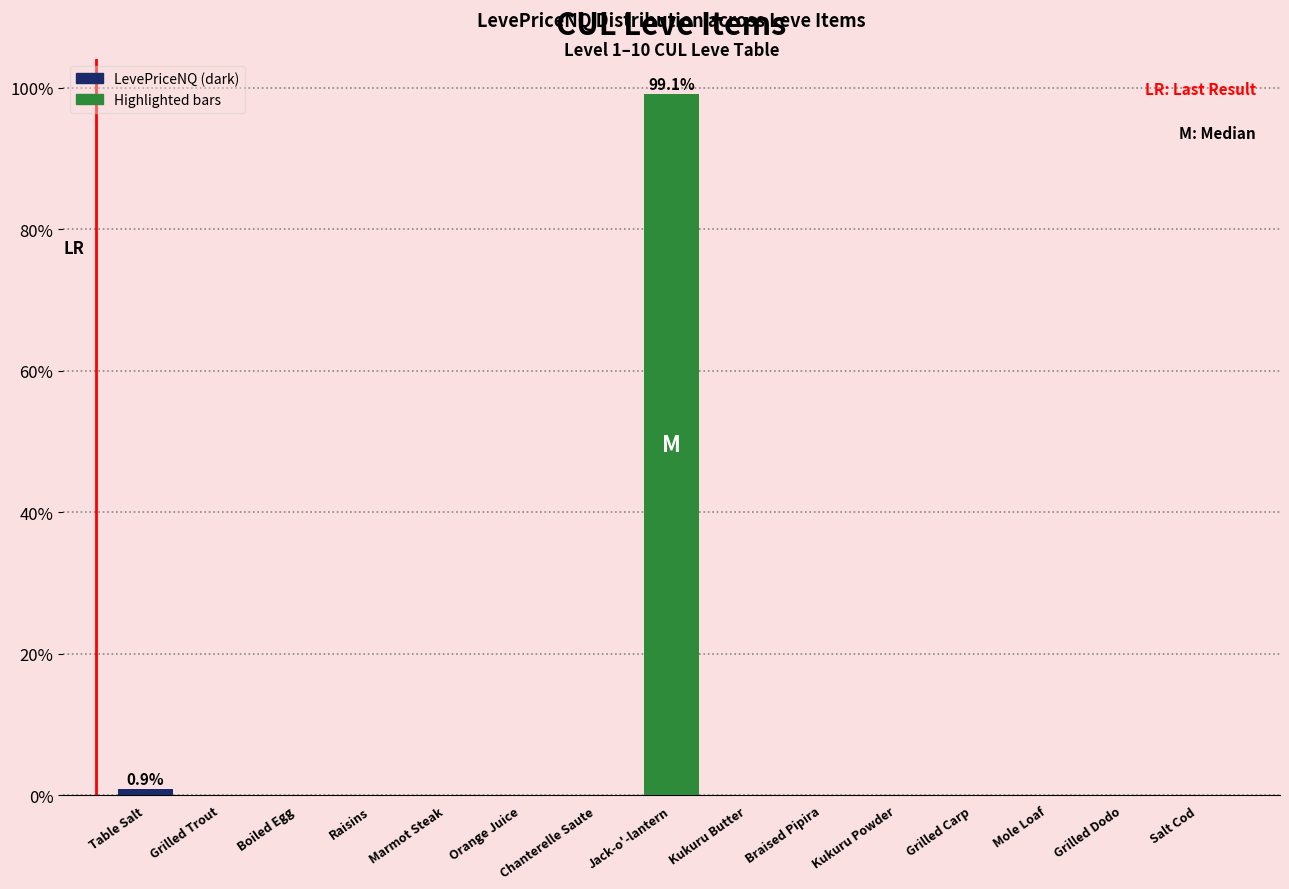

At which category does the chart reach its peak across all series?

Jack-o'-lantern